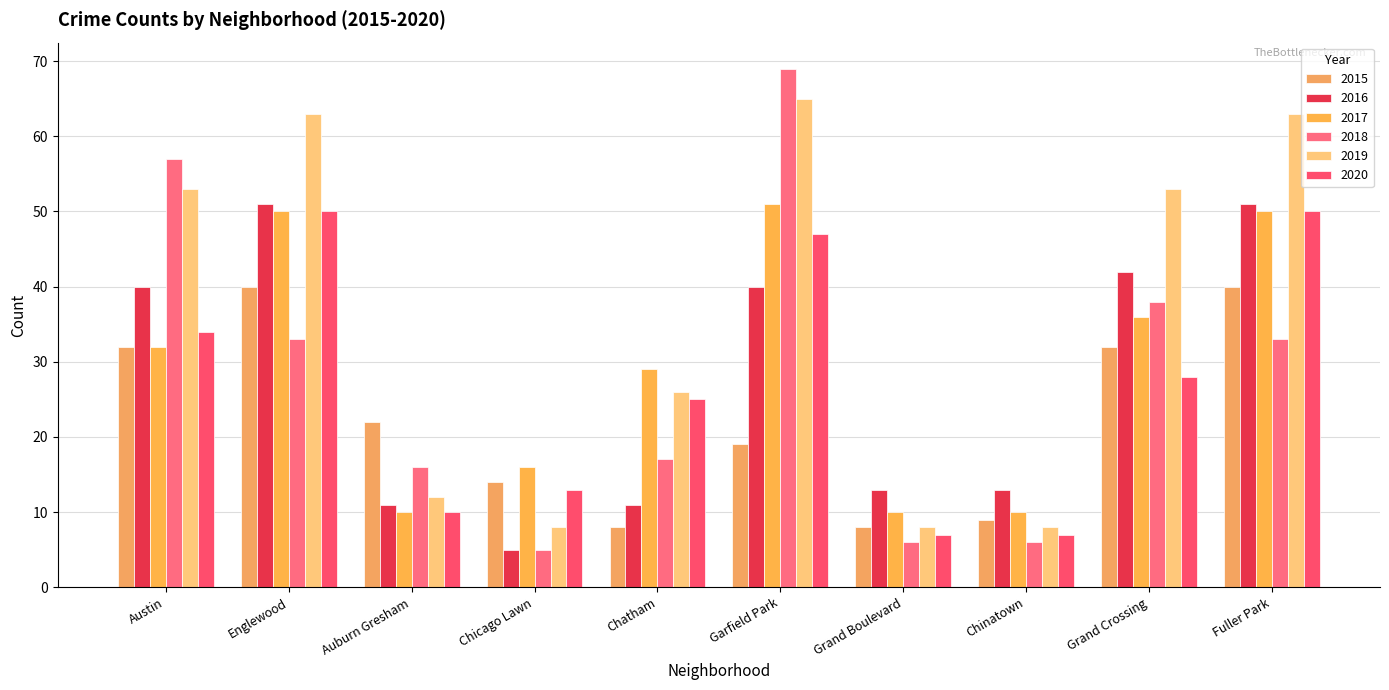

Rank the categories by 2020 value from lowest to highest.

Grand Boulevard, Chinatown, Auburn Gresham, Chicago Lawn, Chatham, Grand Crossing, Austin, Garfield Park, Englewood, Fuller Park